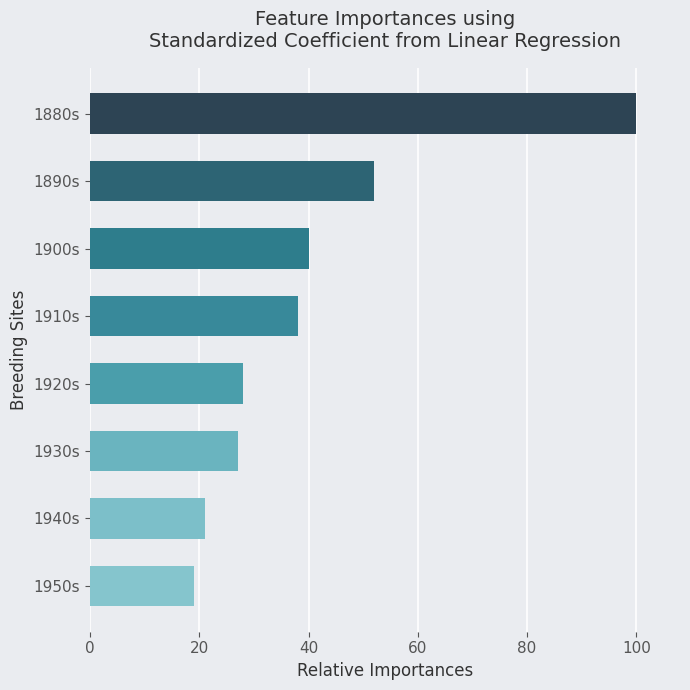

What is the average value?

41